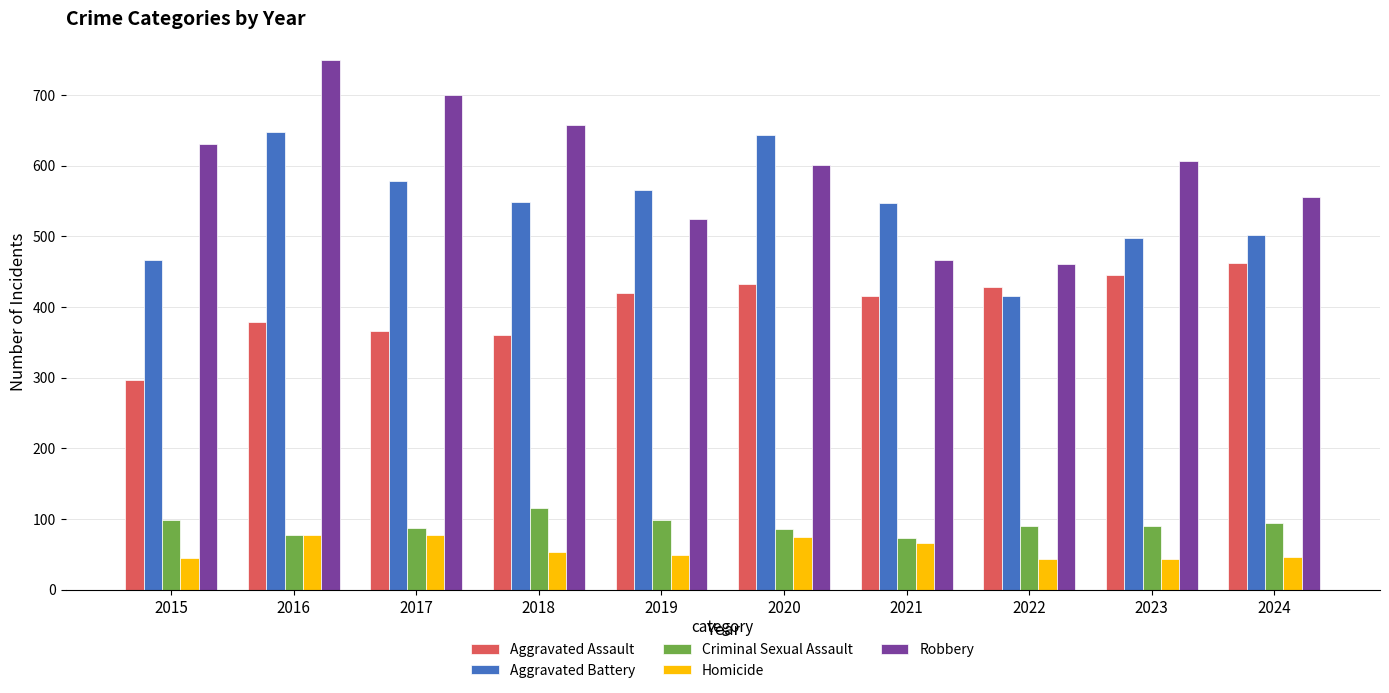

Is it true that Robbery equals 657 at 2018?

True